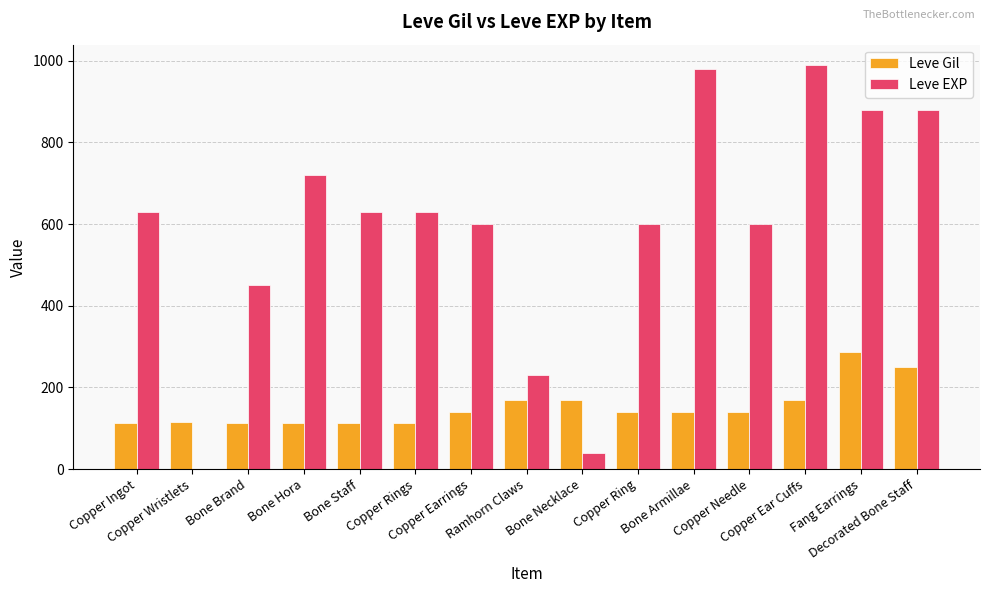

How many categories are shown in the chart?

15